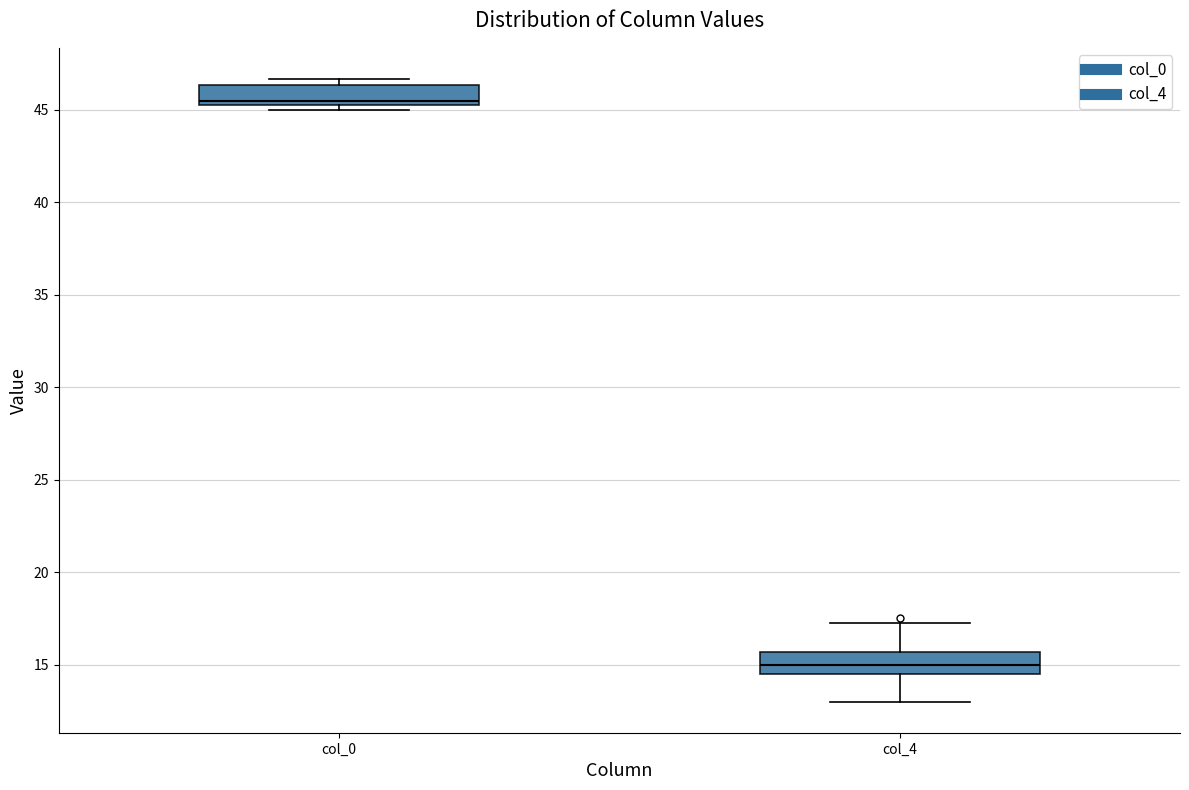

Reading left to right, read every box against the y-axis: the position of its median line, the range the box covers, and the ends of its whiskers. The values are not printed on the chart, so give them approximately, as read against the axis.

col_0: median 45.5 (just above the box's lower edge), box 45.5 to 46.5, whiskers 45.0 to 46.5 (just above the box's upper edge)
col_4: median 15.0, box 14.5 to 15.5, whiskers 13.0 to 17.5